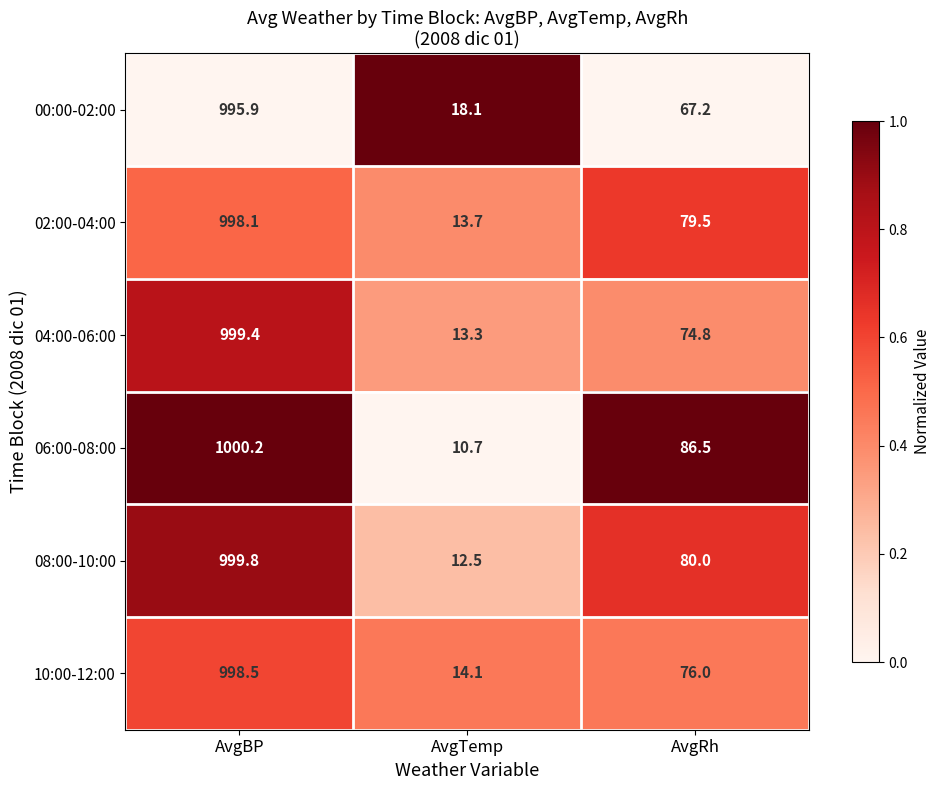

Rank the series by their maximum value, from highest to lowest.

06:00-08:00, 08:00-10:00, 04:00-06:00, 10:00-12:00, 02:00-04:00, 00:00-02:00